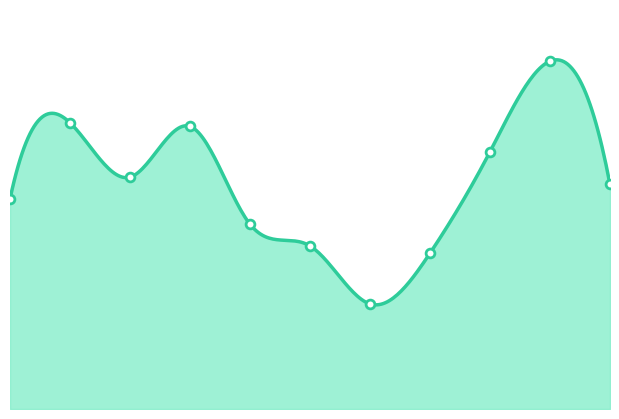

What is the change in value from 2022 to 2025?

+19